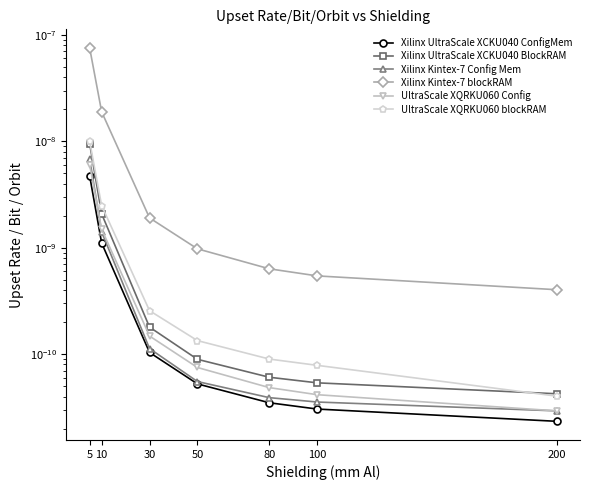

The UltraScale XQRKU060 Config series shows 0.0 at 80. True or false?

True